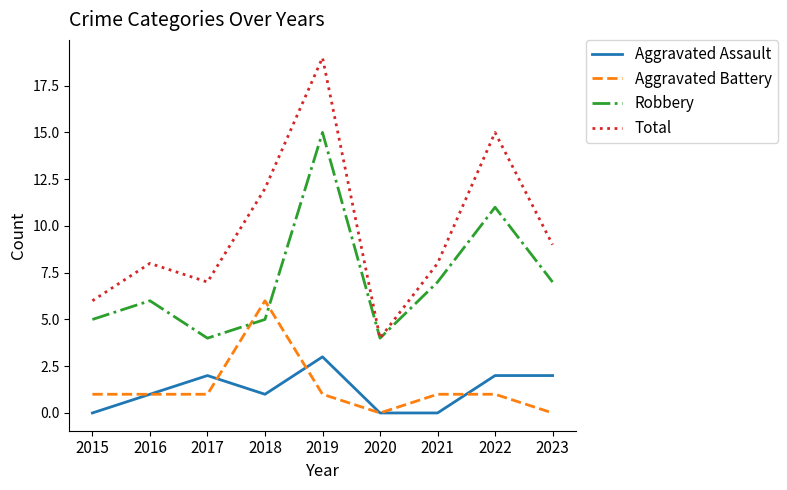

How many distinct data groups are displayed?

4